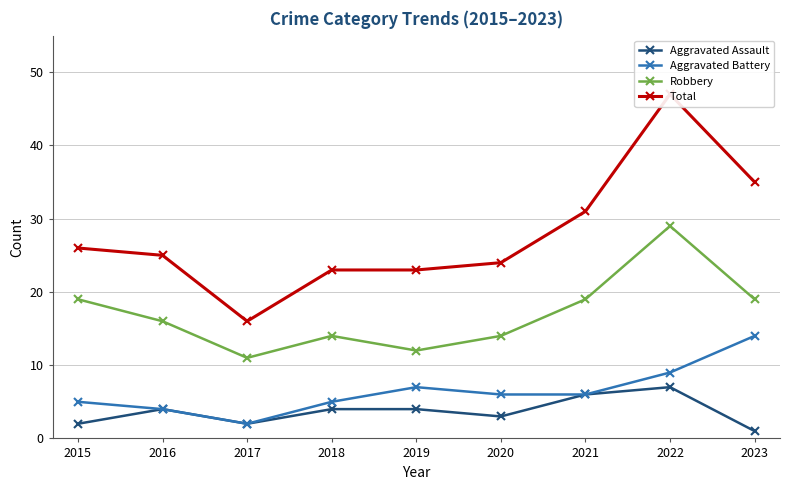

What is the maximum value for Aggravated Battery?

14